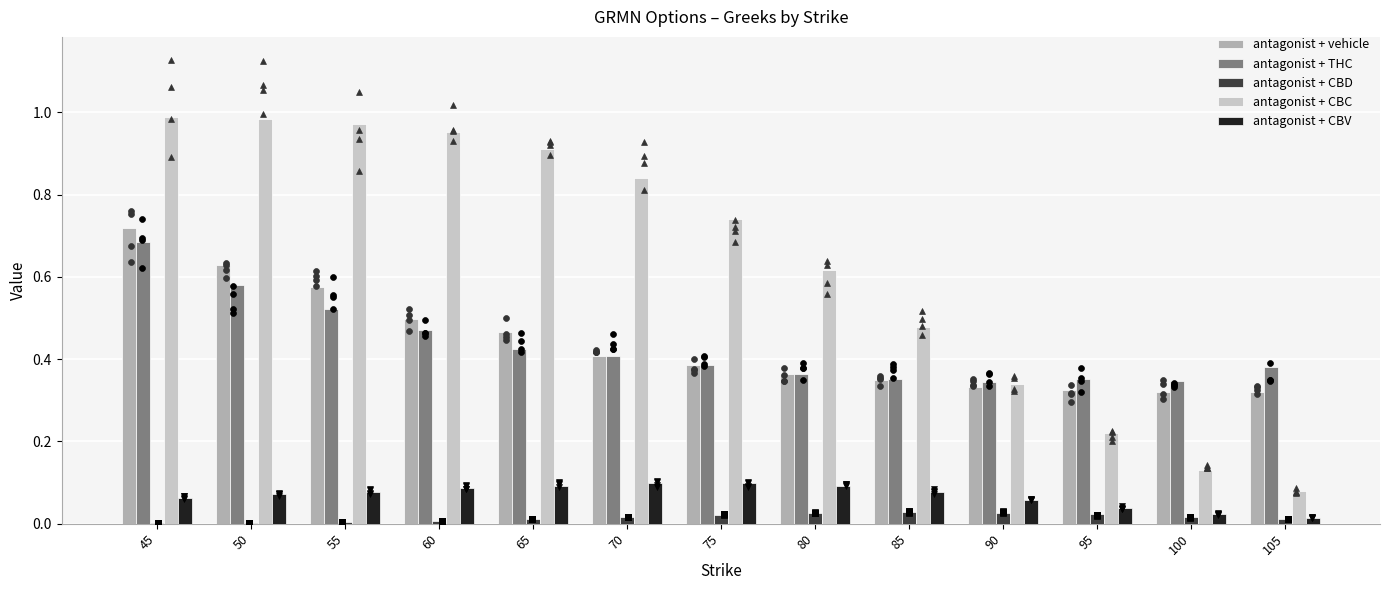

What is the total value across all series at 70?

1.8